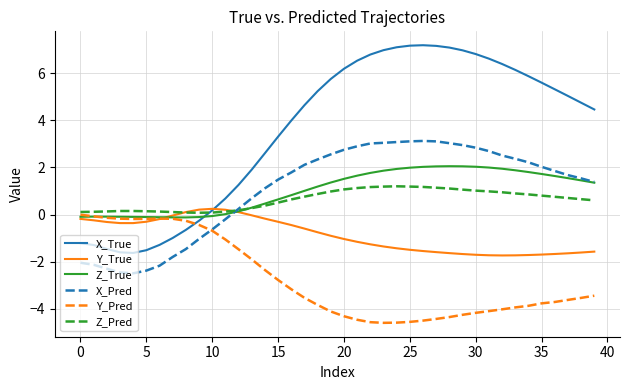

What is the difference between the maximum and minimum values in the Y_True series?

2.0